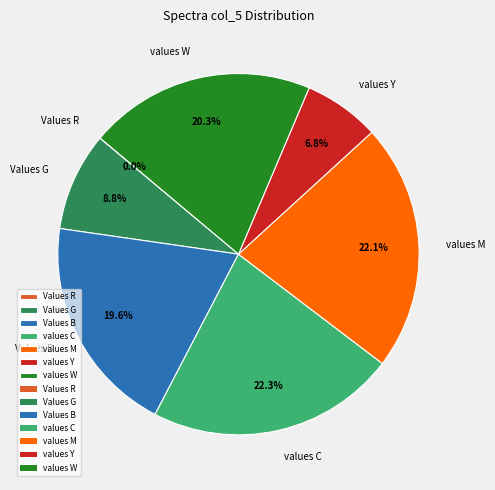

Is there a majority slice in this chart?

No